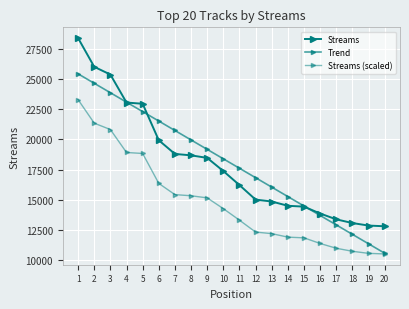

Does the chart have visible grid lines?

Yes